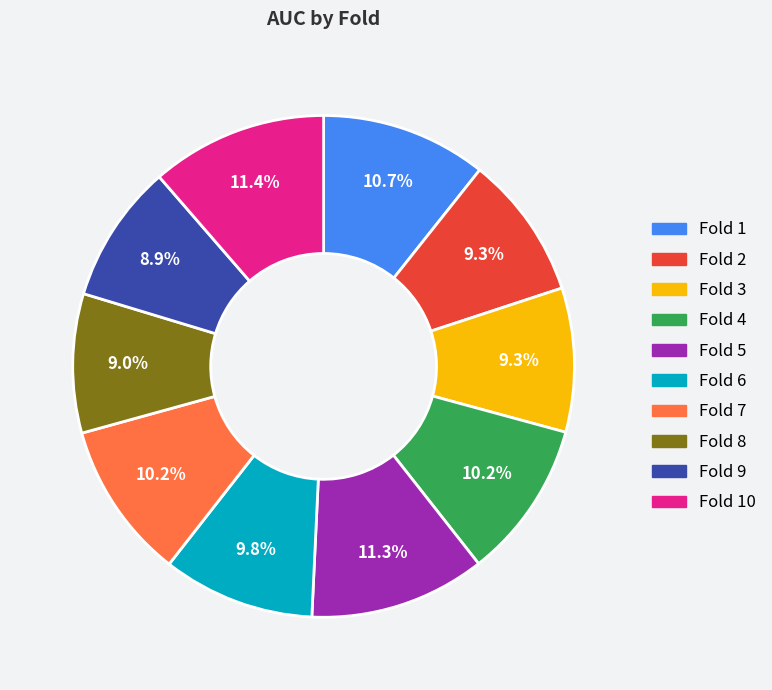

Do Fold 3 and Fold 4 together represent more than half of the pie?

No